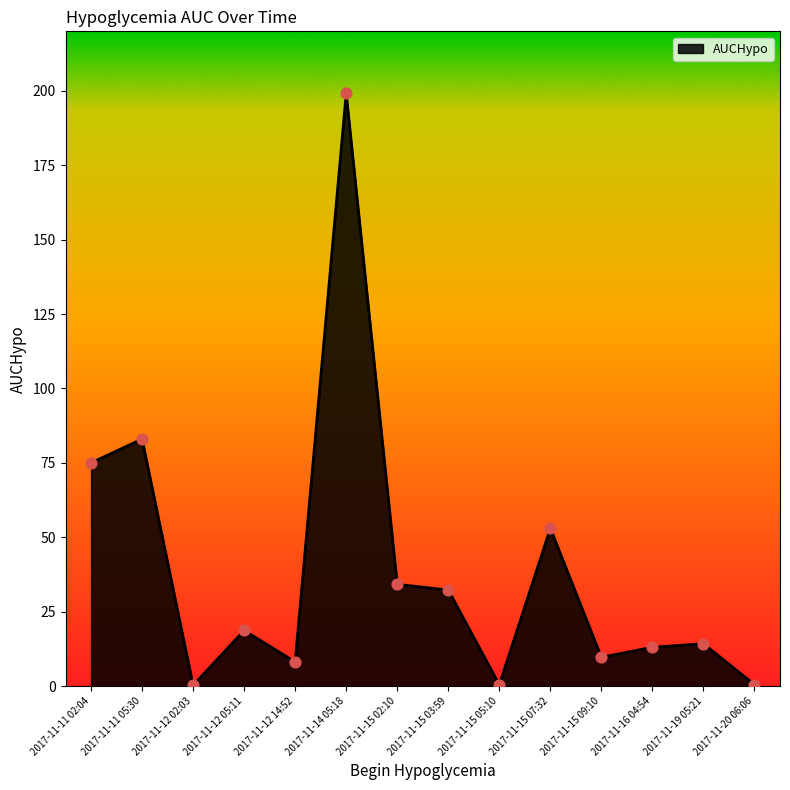

Between 2017-11-11 02:04 and 2017-11-14 05:18, which is larger?

2017-11-14 05:18